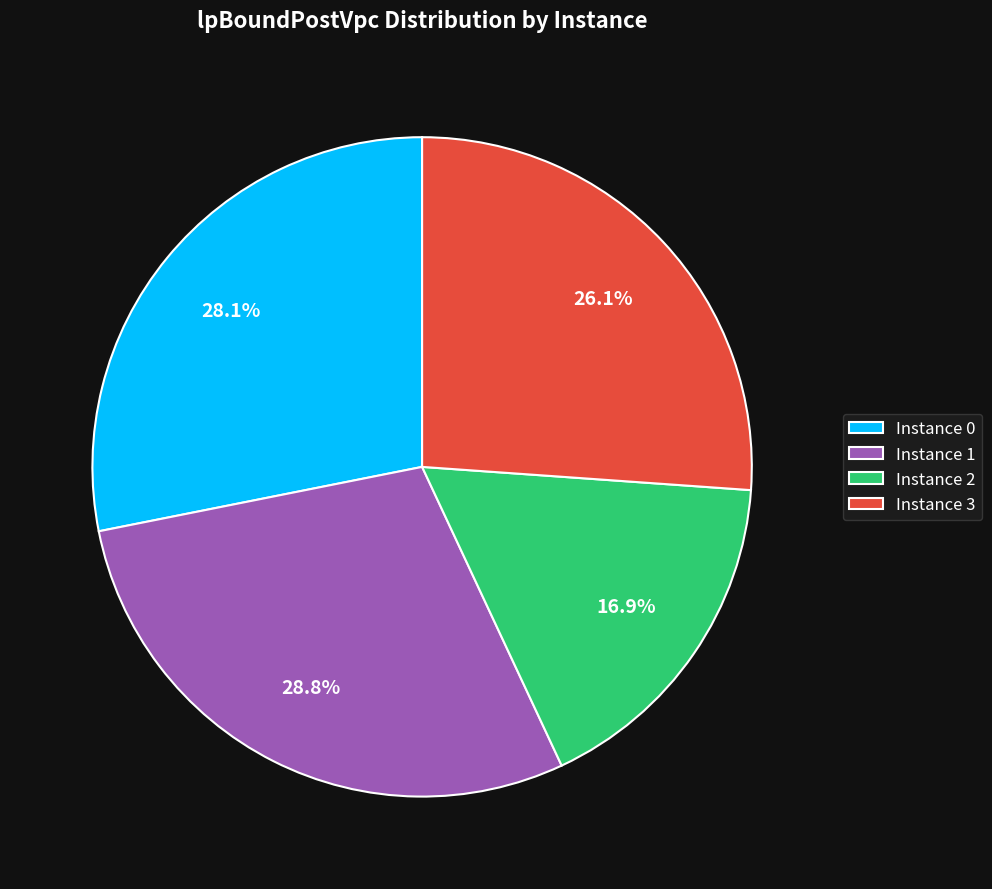

Is there any slice that represents more than half of the pie?

No